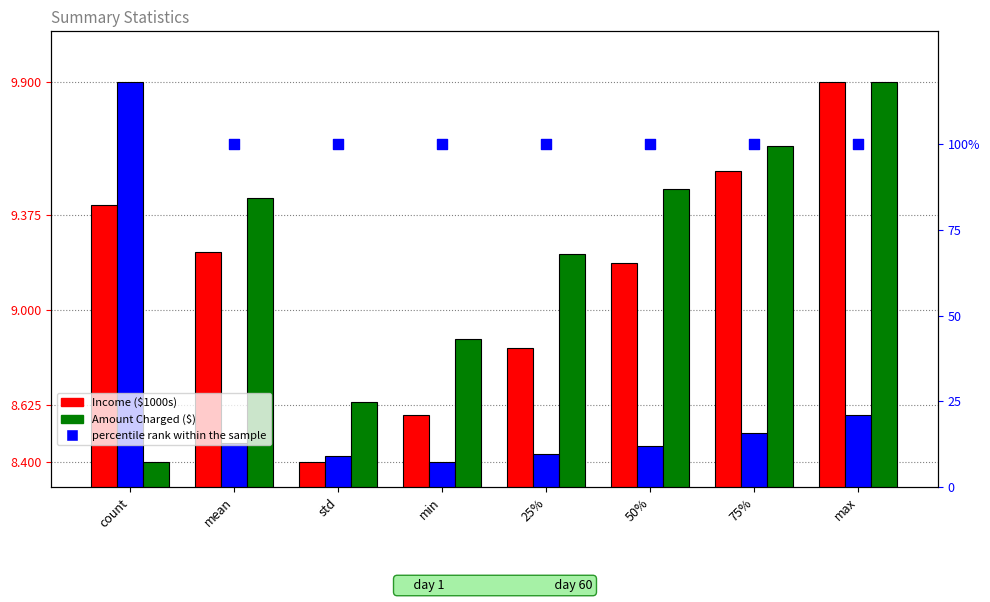

At how many categories does at least one series exceed 57?

8